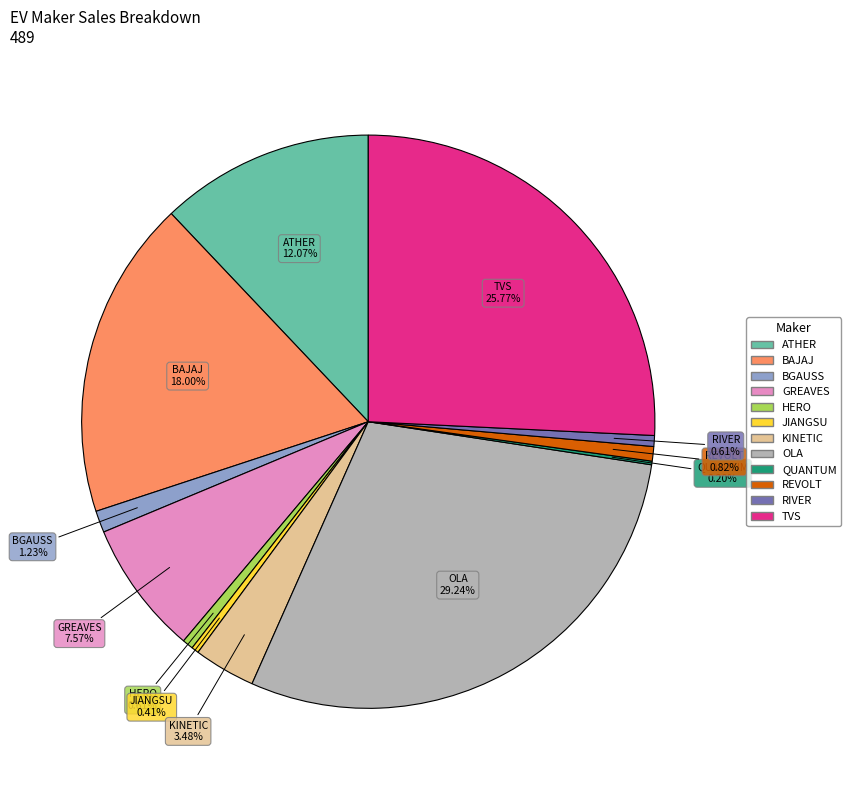

Is there any slice that represents more than half of the pie?

No